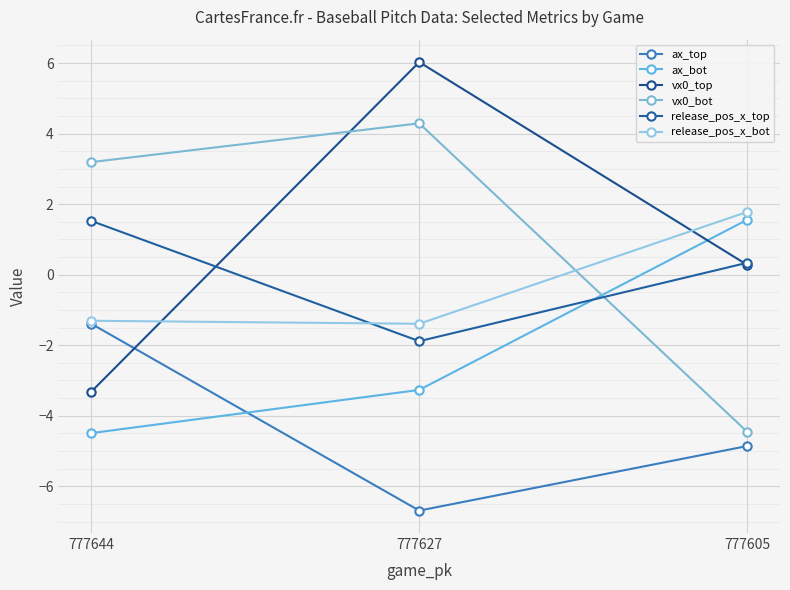

What is the difference between the maximum and minimum values in the ax_bot series?

6.1